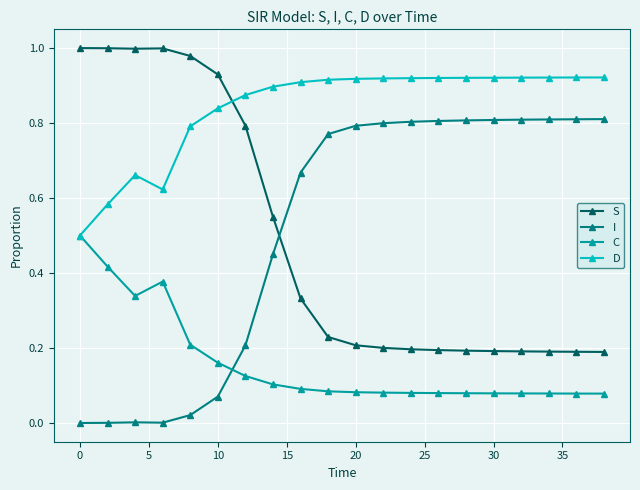

List the series in order of their peak value, lowest first.

C, I, D, S